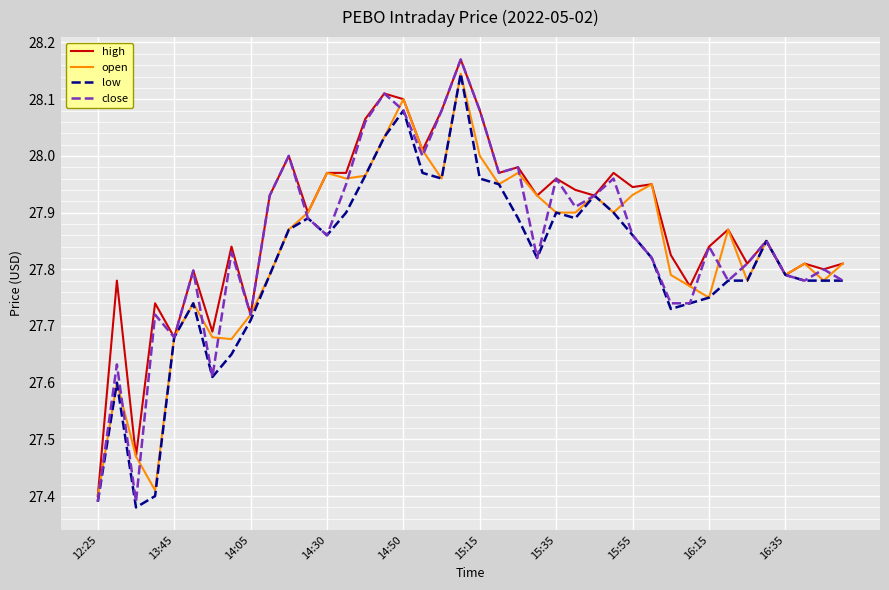

Which series has the largest range (max minus min)?

close